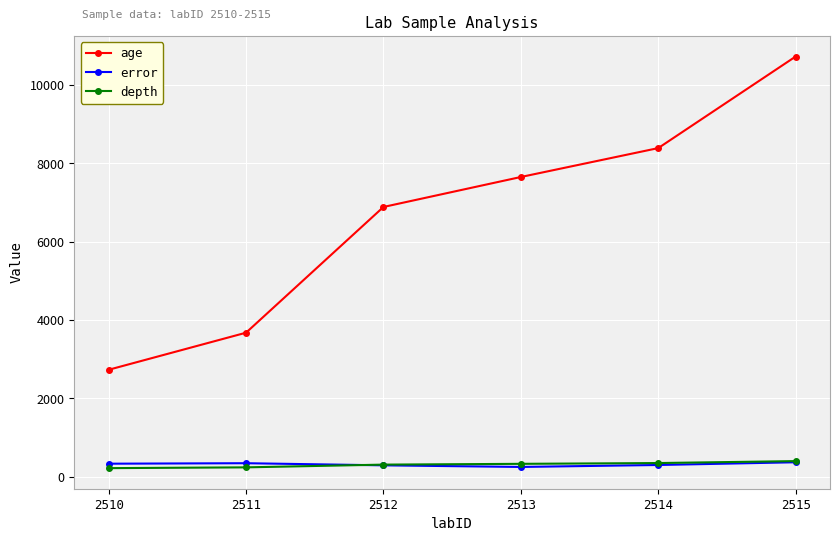

True or false: depth and age cross at least once.

False